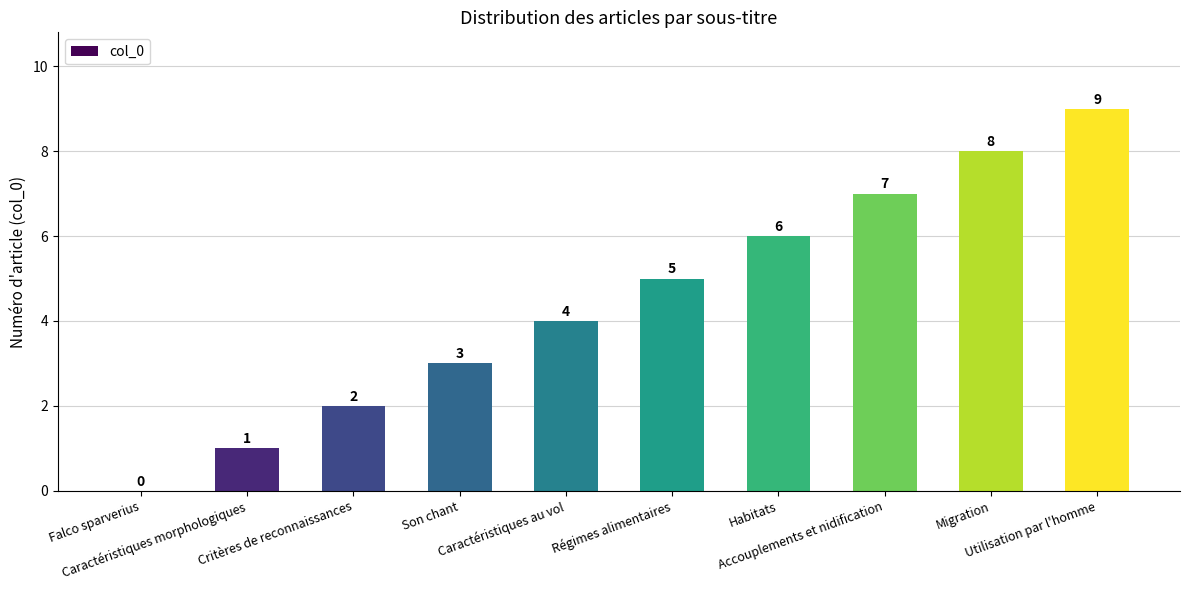

Are the bars horizontal?

No